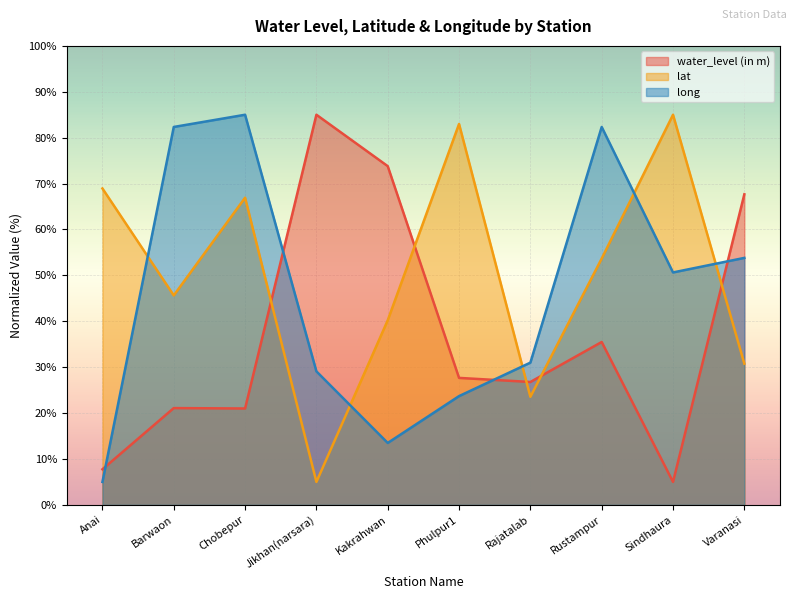

Does the chart display data point markers on the line(s)?

No